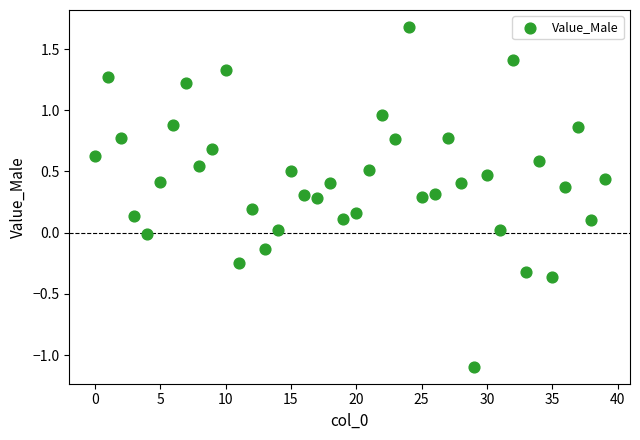

What is the range of Y values (max minus min)?

2.8